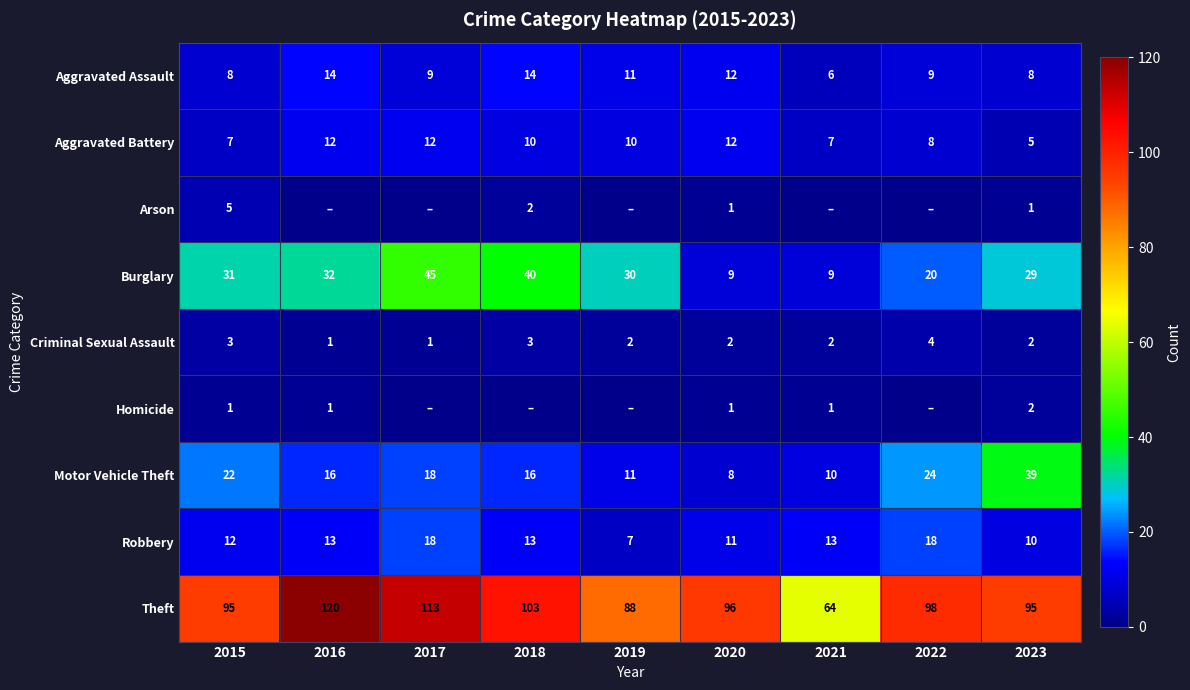

The value of Arson at 2015 is 5. True or false?

True